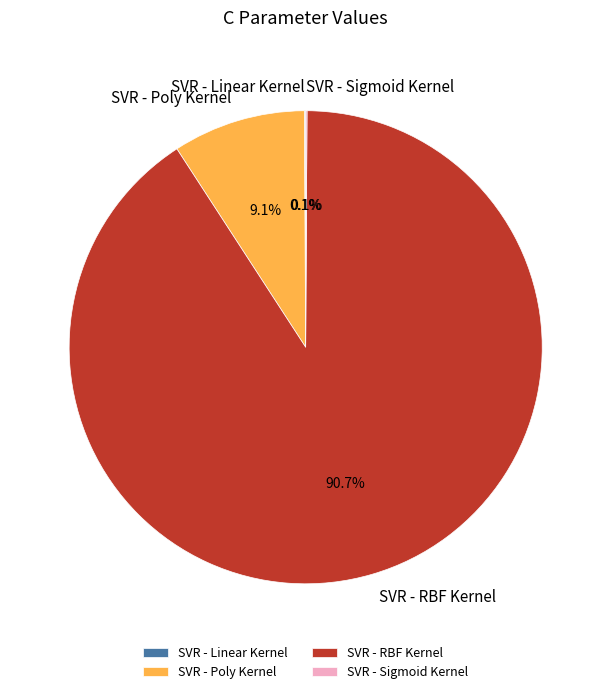

Which slice is the largest?

SVR - RBF Kernel